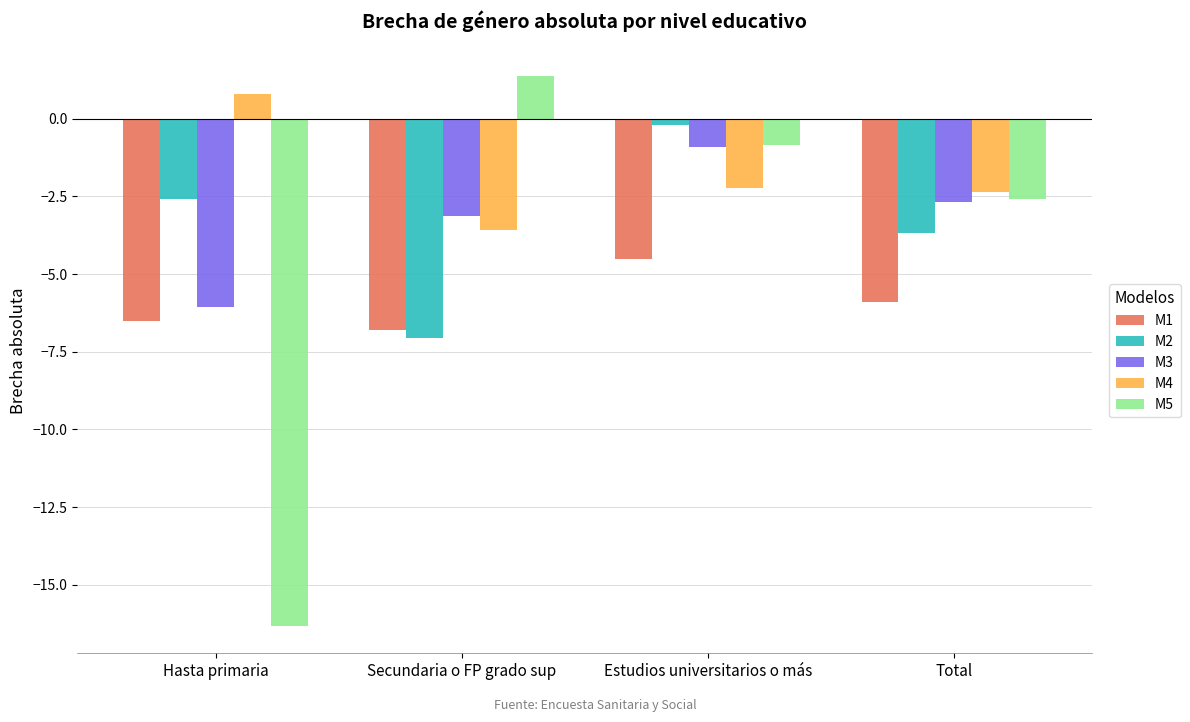

Which series has the widest spread of values?

M5